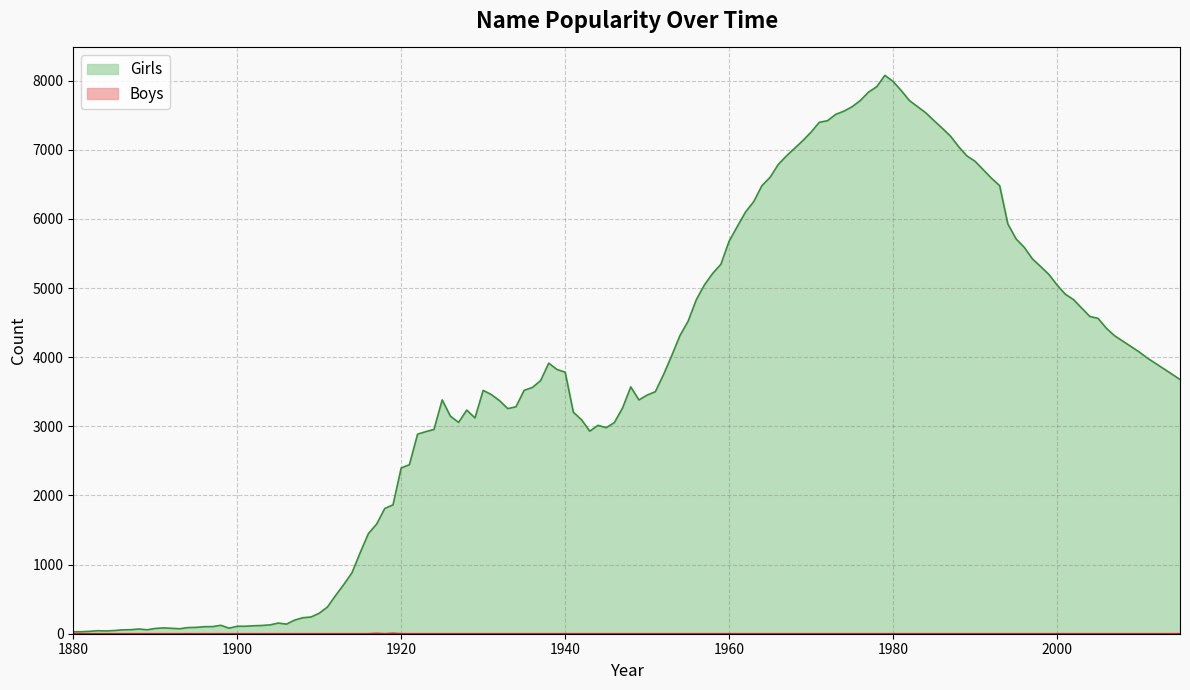

What is the maximum value for Girls?

8077